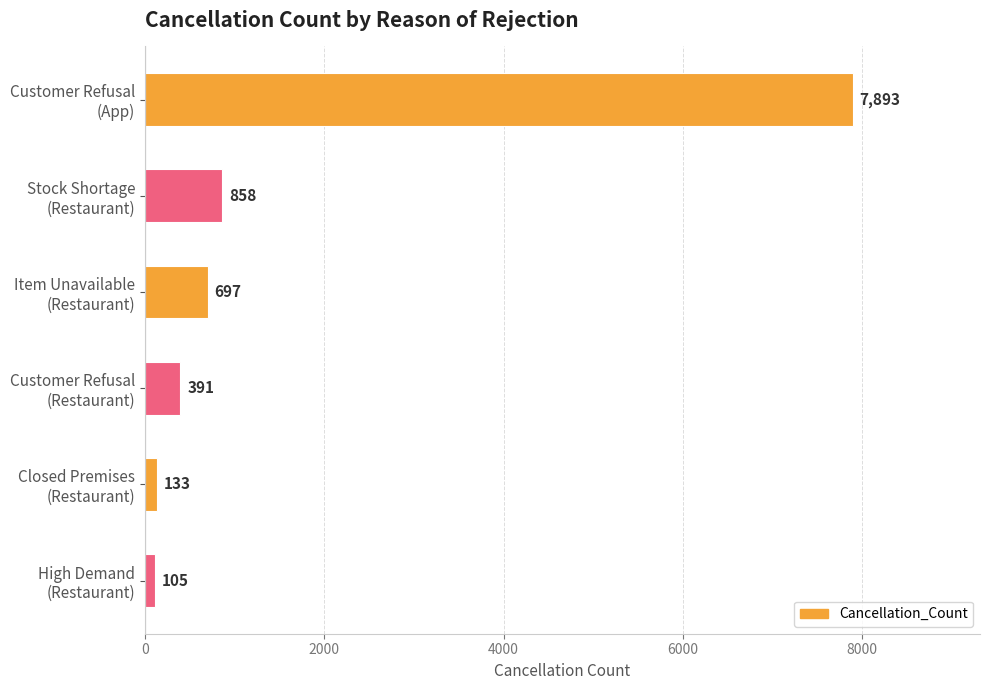

What is the value of the 2nd bar from the top?

858